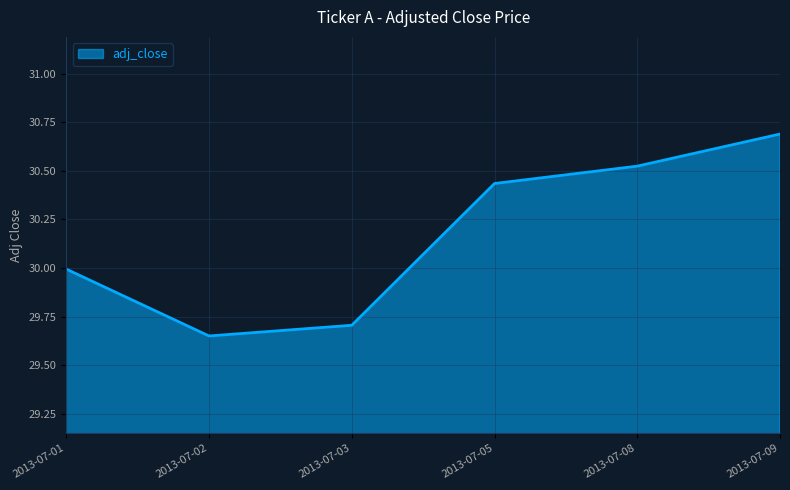

What is the difference between the maximum and minimum values?

1.0